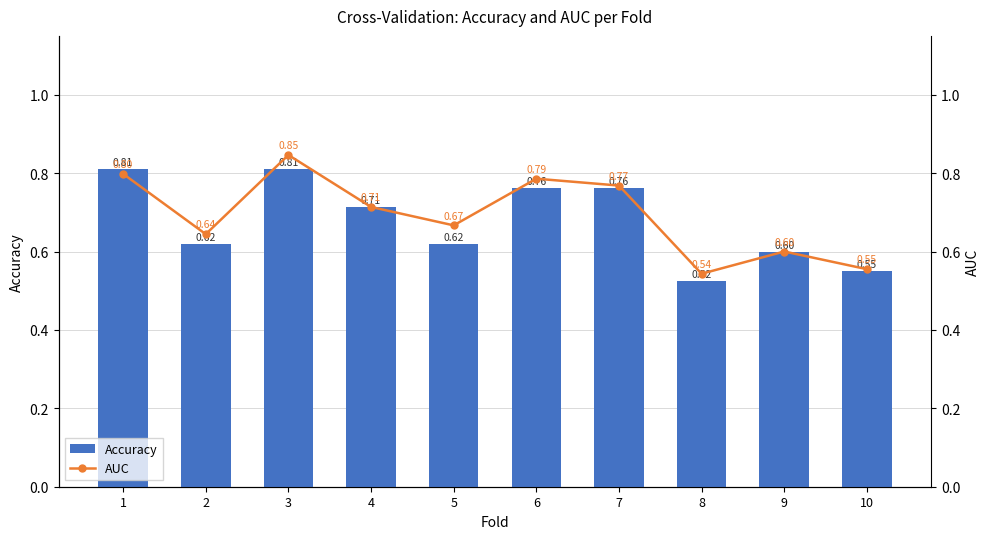

List the labels in order of Accuracy value, largest first.

1, 3, 6, 7, 4, 2, 5, 9, 10, 8